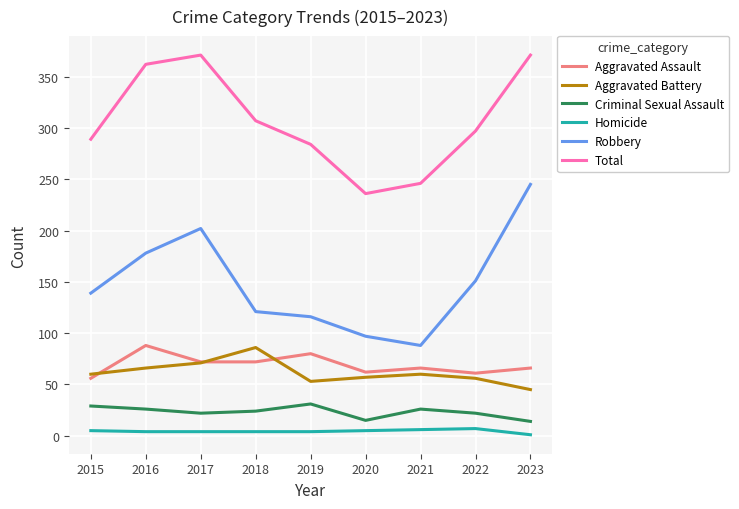

What is the minimum value for Aggravated Assault?

56